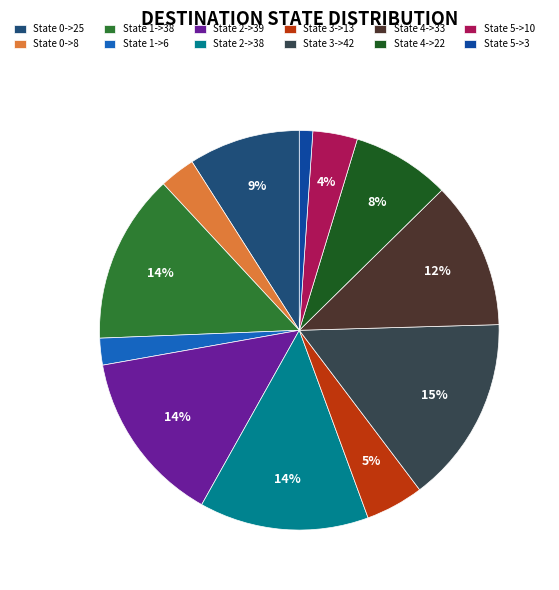

Which category has the biggest portion of the pie?

State 3->42